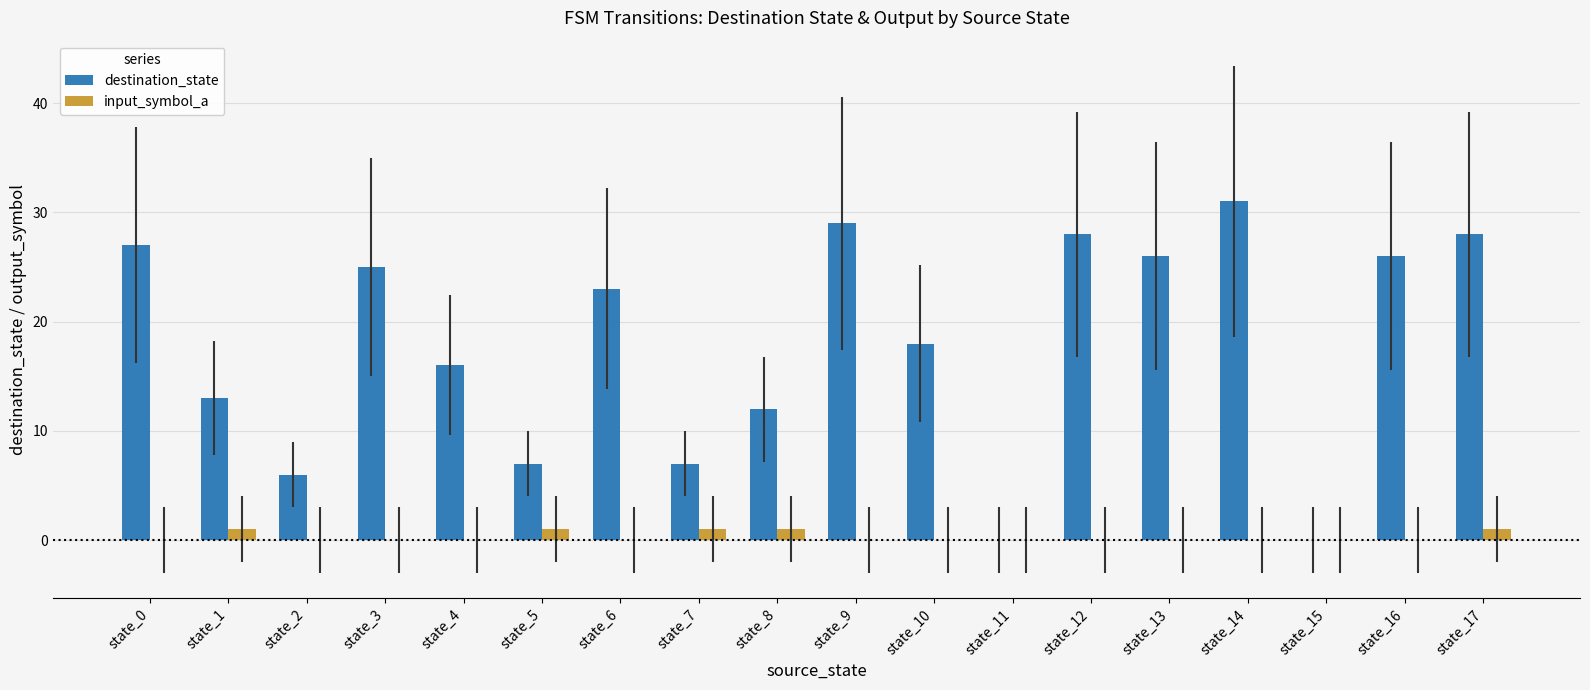

Is the value of input_symbol_a at state_14 greater than the value of destination_state at state_0?

No